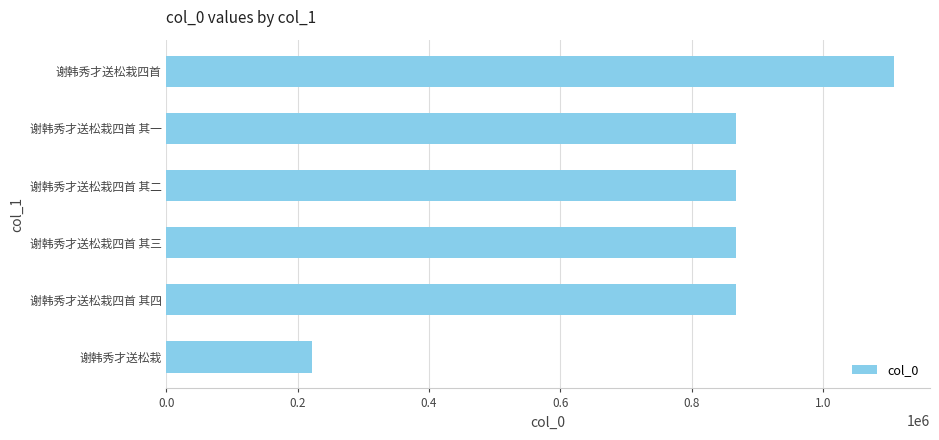

How many categories are shown in the chart?

6